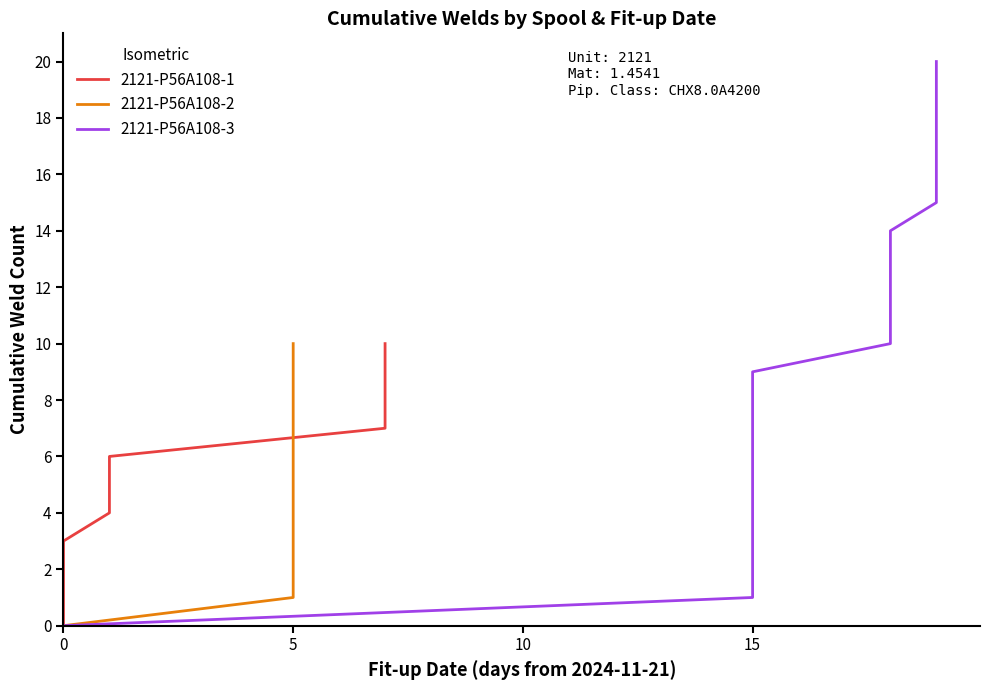

Rank the categories by 2121-P56A108-1 value from lowest to highest.

0, 1, 2, 3, 4, 5, 6, 7, 8, 9